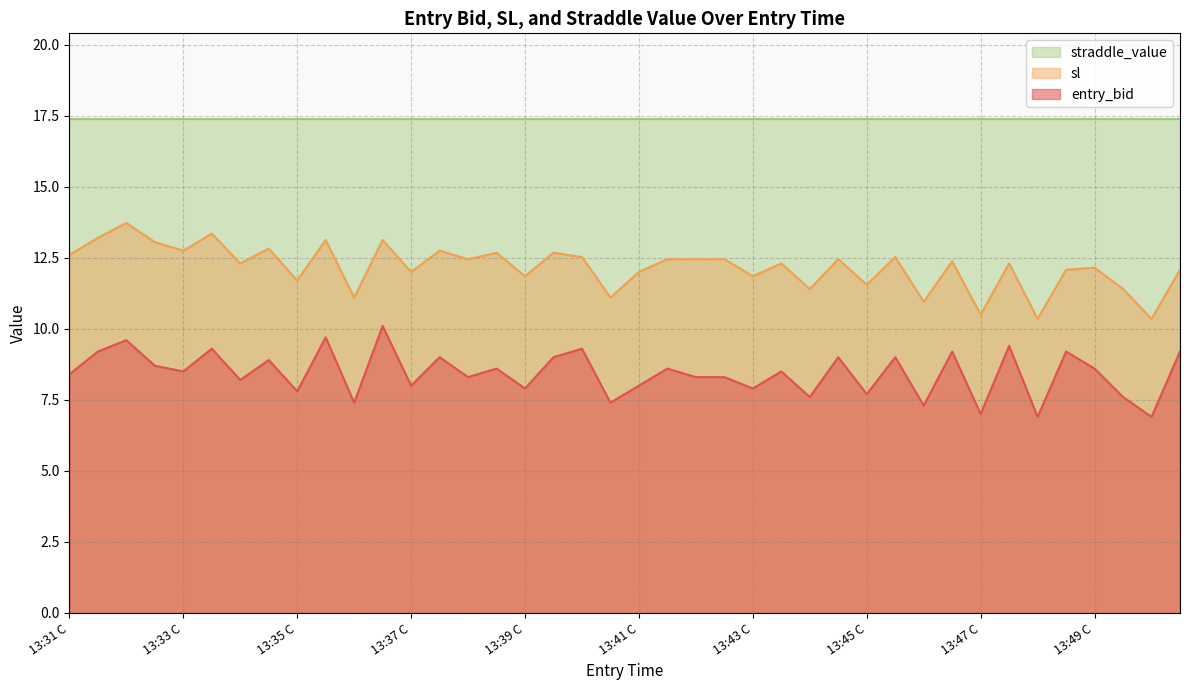

What are all the series names shown in the legend?

straddle_value, sl, entry_bid